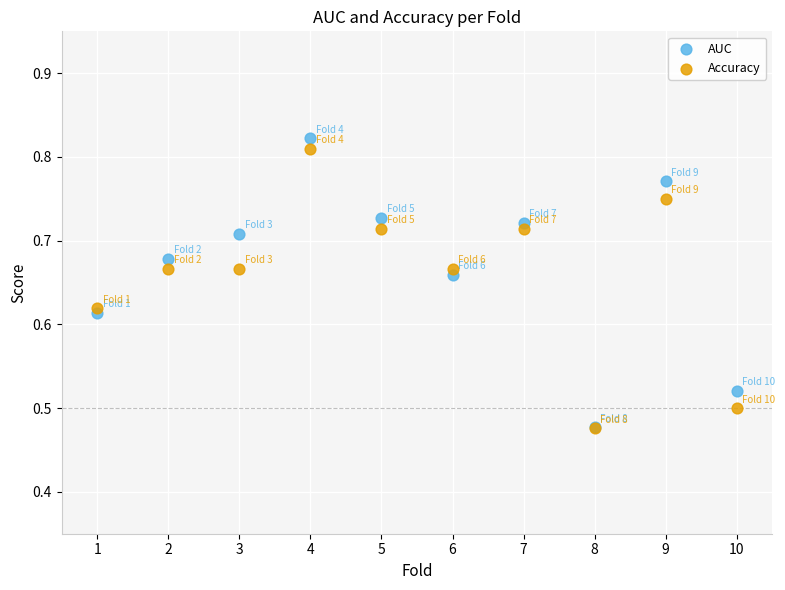

Which series has the widest spread of Y values?

AUC